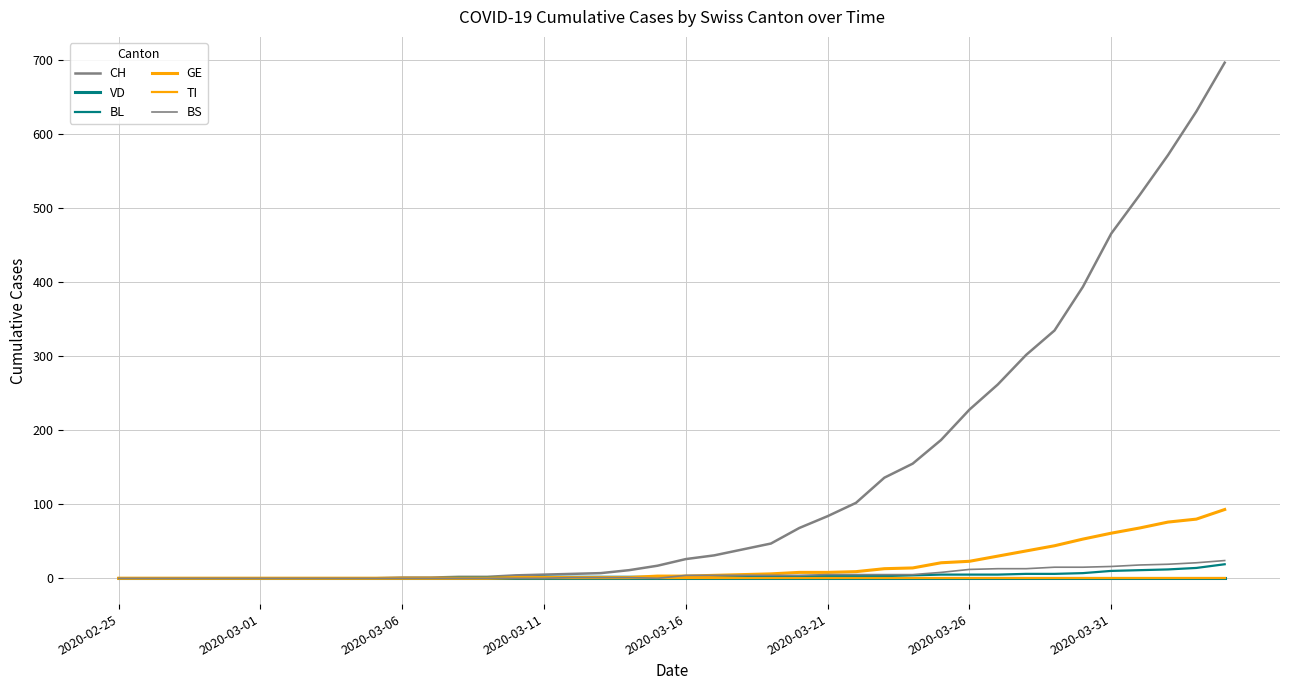

Does the chart have visible grid lines?

Yes